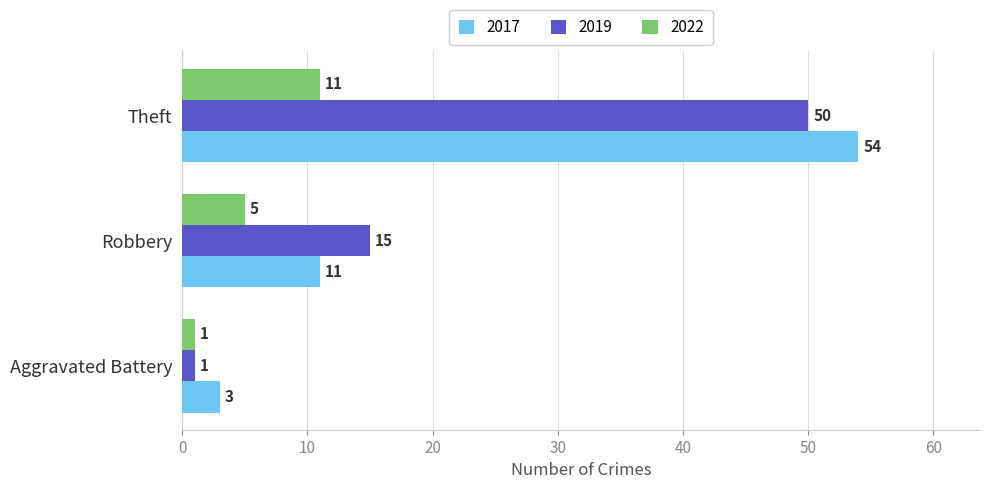

At which category is the sum across all series the highest?

Theft